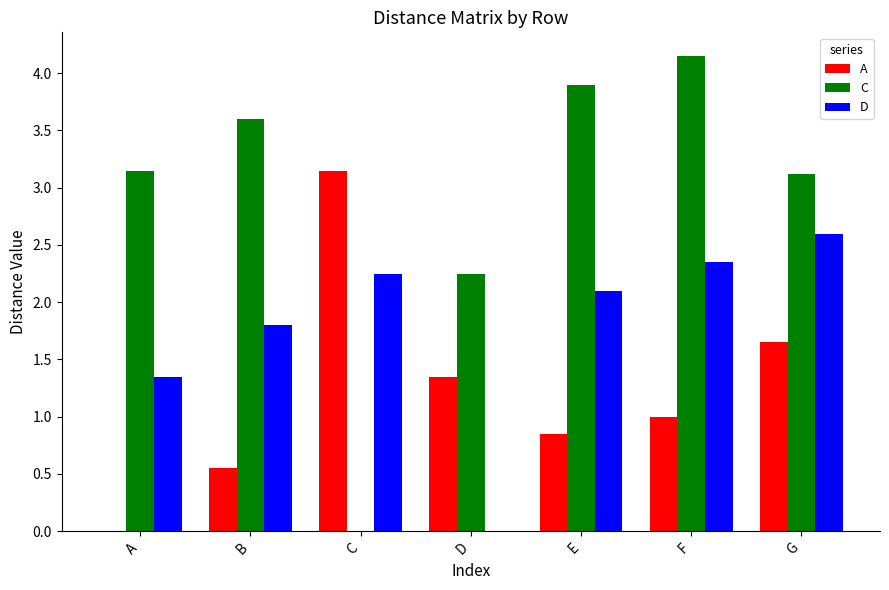

Which category has the highest value in the A series?

C